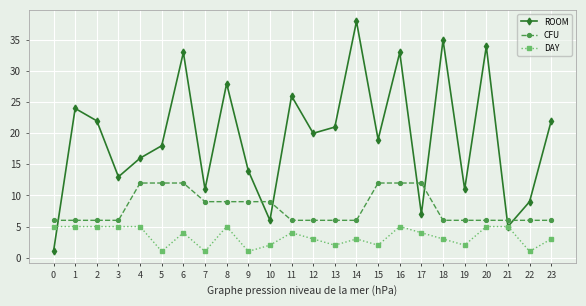

Read the CFU value at 19.

6